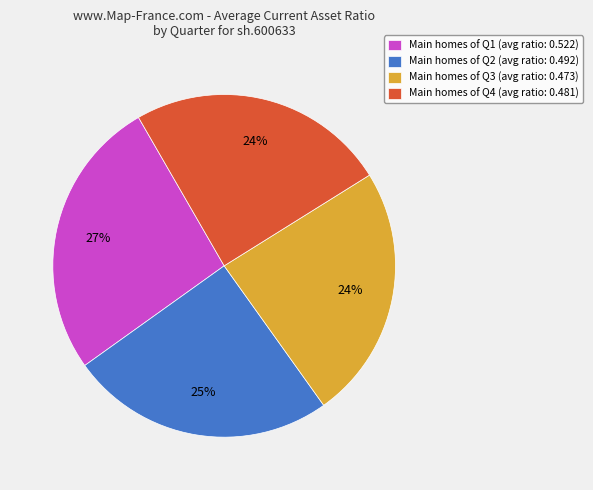

Is there any slice that represents more than half of the pie?

No